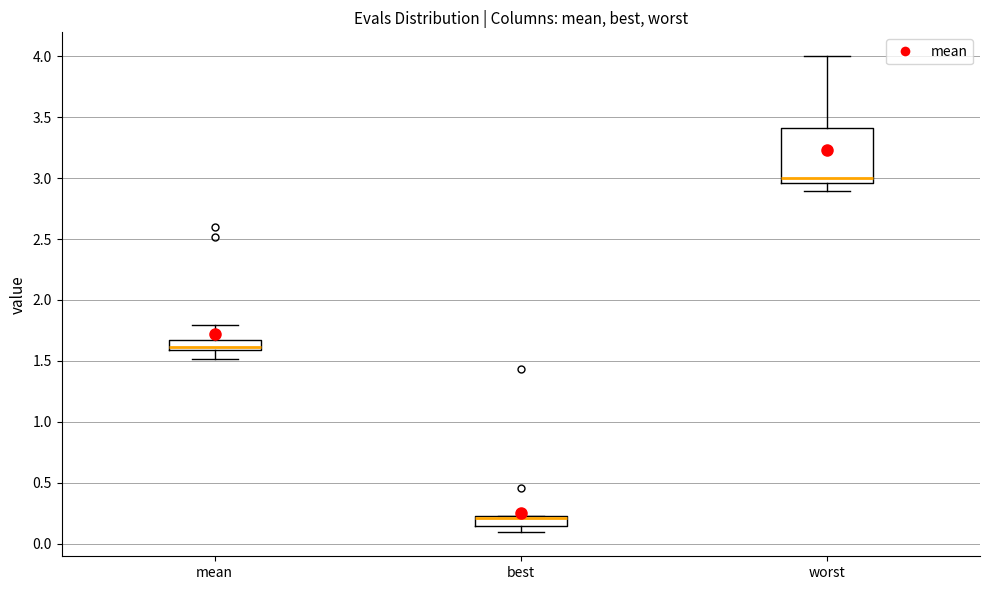

Reading left to right, transcribe this box plot: for each box, give where its median line is, the range the box spans, and where its two whiskers end, as read against the y-axis. The values are not printed on the chart, so give them approximately, as read against the axis.

mean: median 1.60 (just above the box's lower edge), box 1.60 to 1.65, whiskers 1.50 to 1.80
best: median 0.20, box 0.15 to 0.25, whiskers 0.10 to 0.25
worst: median 3.00, box 2.95 to 3.40, whiskers 2.90 to 4.00